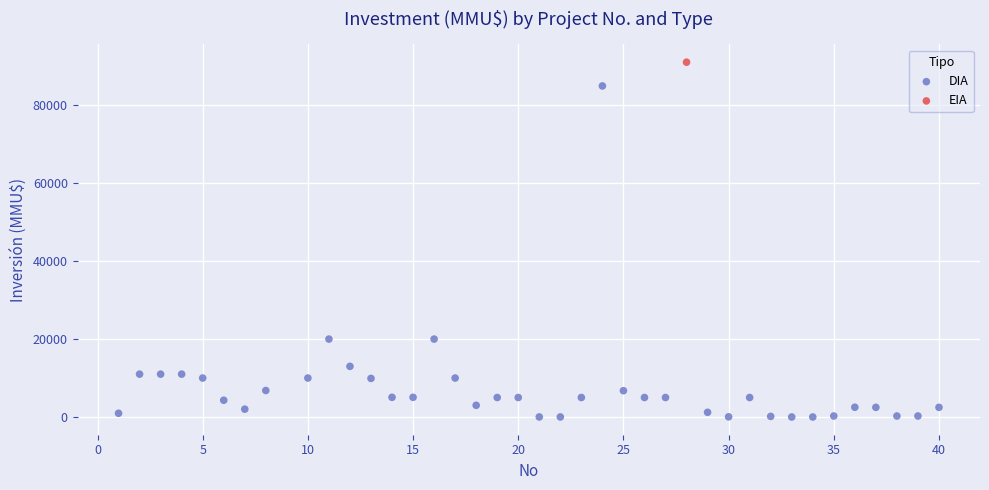

What are all the series names shown in the legend?

DIA, EIA